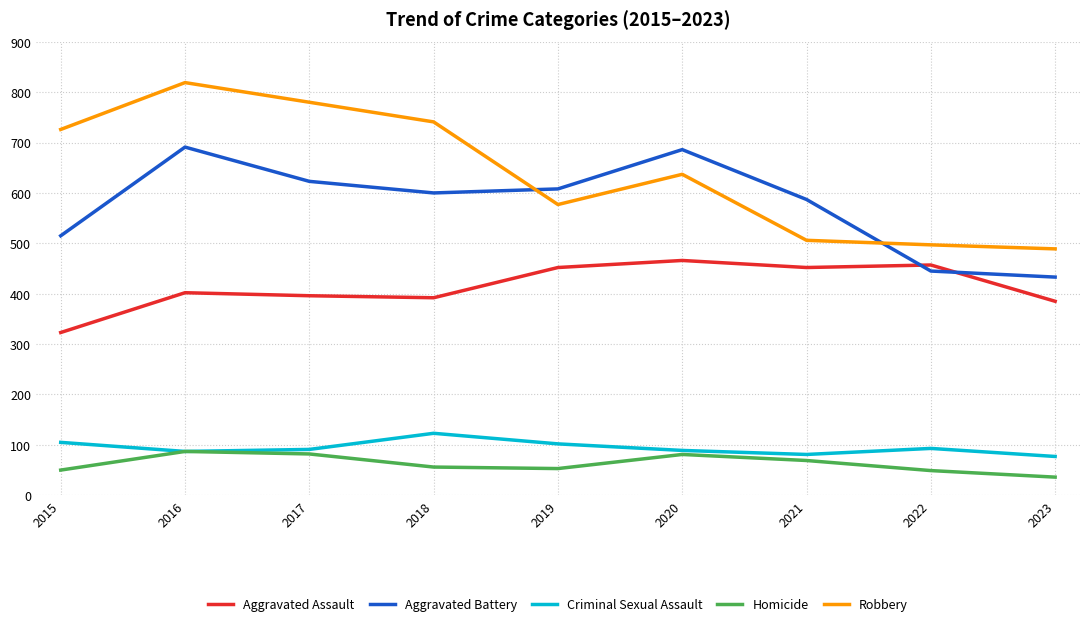

What is the total value across all series at 2022?

1541